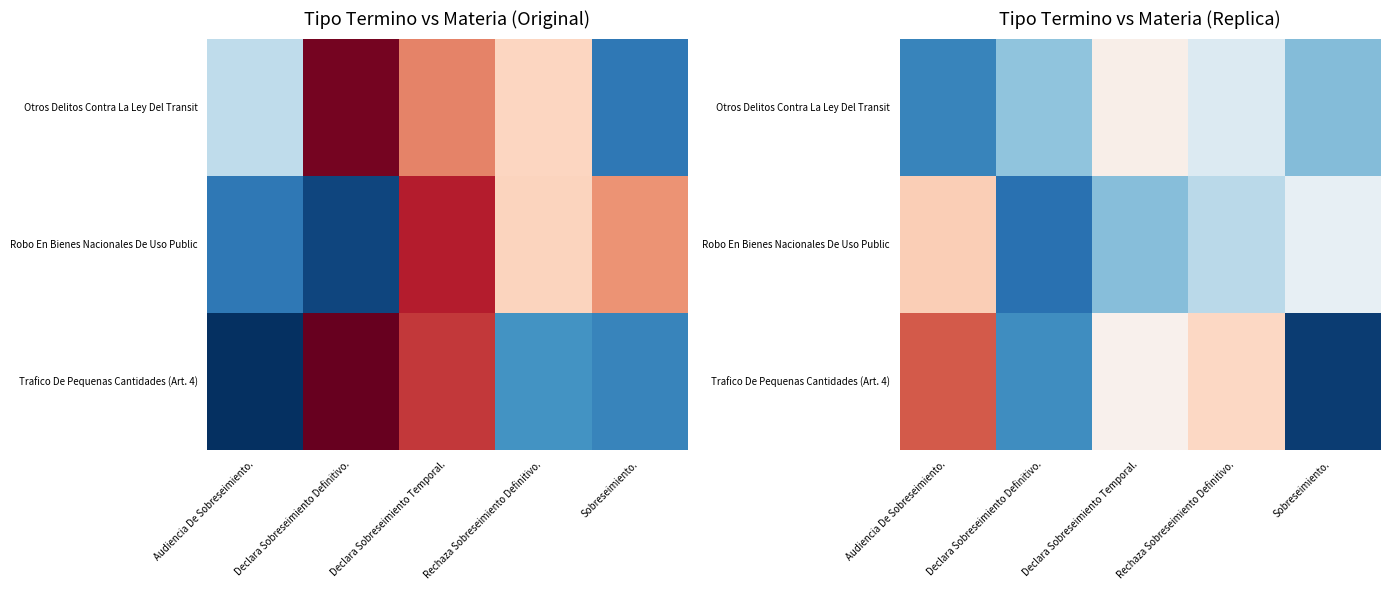

At Audiencia De Sobreseimiento., list the series in order from largest to smallest.

Trafico De Pequenas Cantidades (Art. 4), Robo En Bienes Nacionales De Uso Public, Otros Delitos Contra La Ley Del Transit